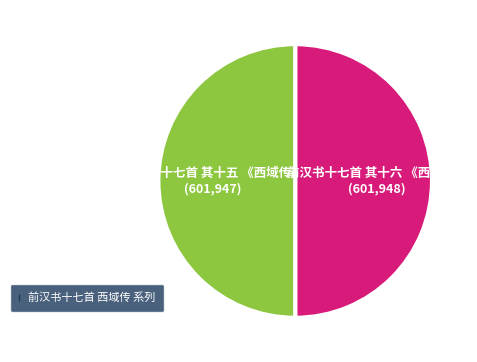

Combined, do 前汉书十七首 其十六 《西域传》 and 前汉书十七首 其十五 《西域传》 account for over 50%?

Yes